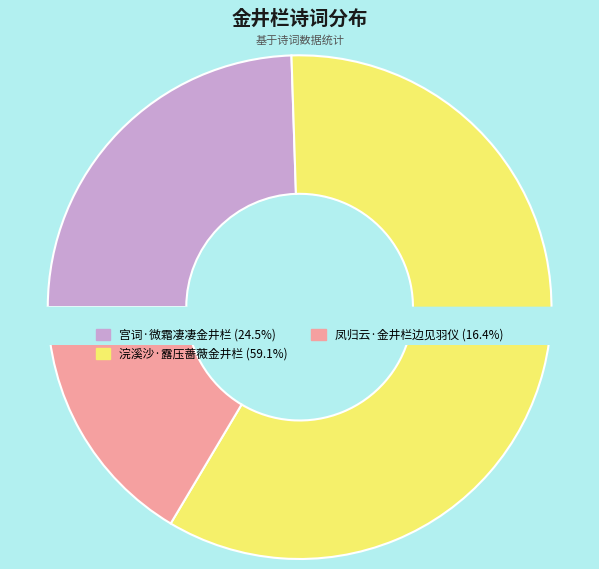

What percentage is the 浣溪沙·露压蔷薇金井栏 slice, to the nearest percent?

59%